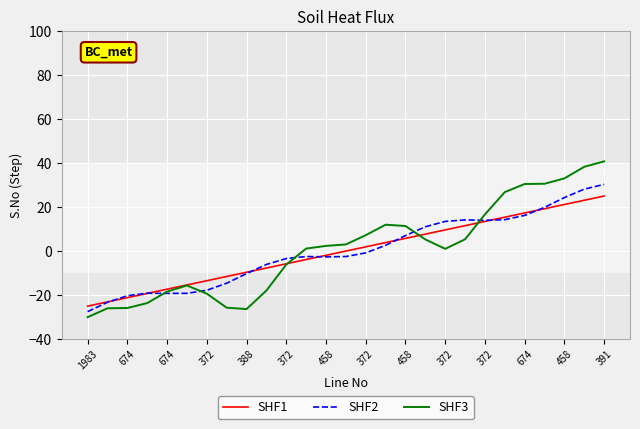

What is the highest value of the SHF3 series?

40.8